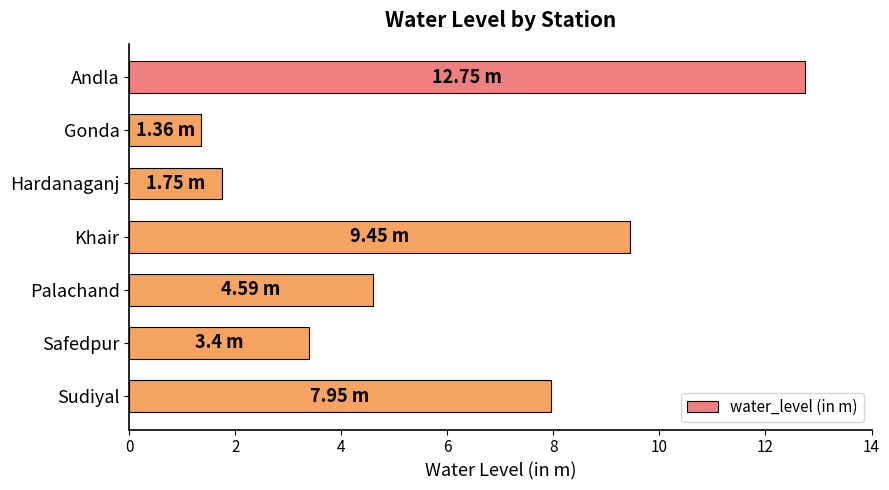

Rank the categories by value from lowest to highest.

Gonda, Hardanaganj, Safedpur, Palachand, Sudiyal, Khair, Andla